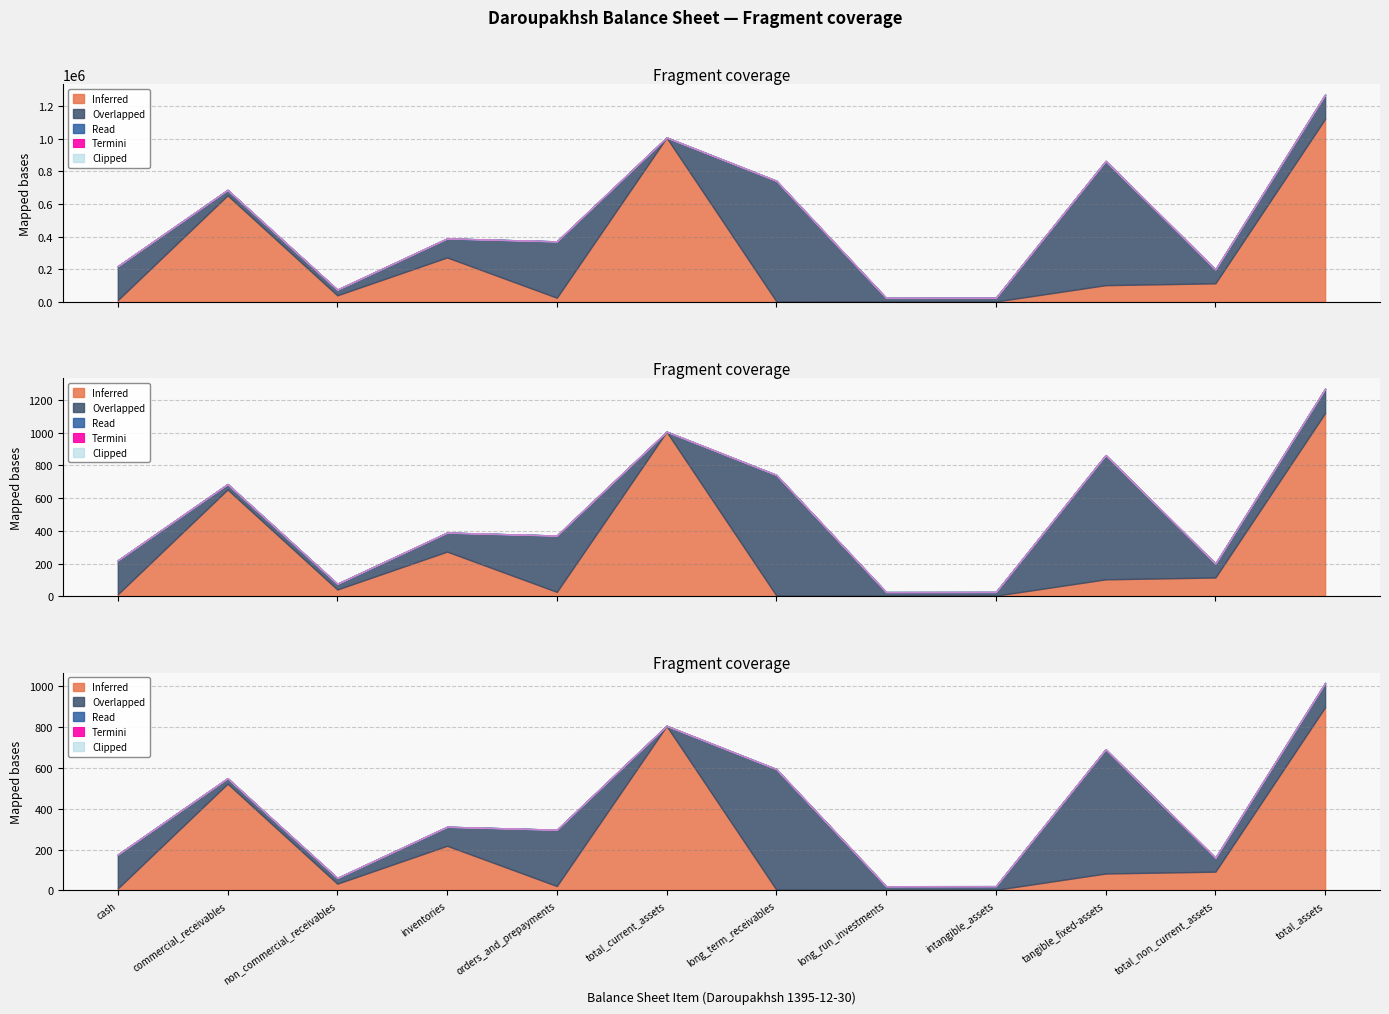

How many lines are shown in the chart?

5